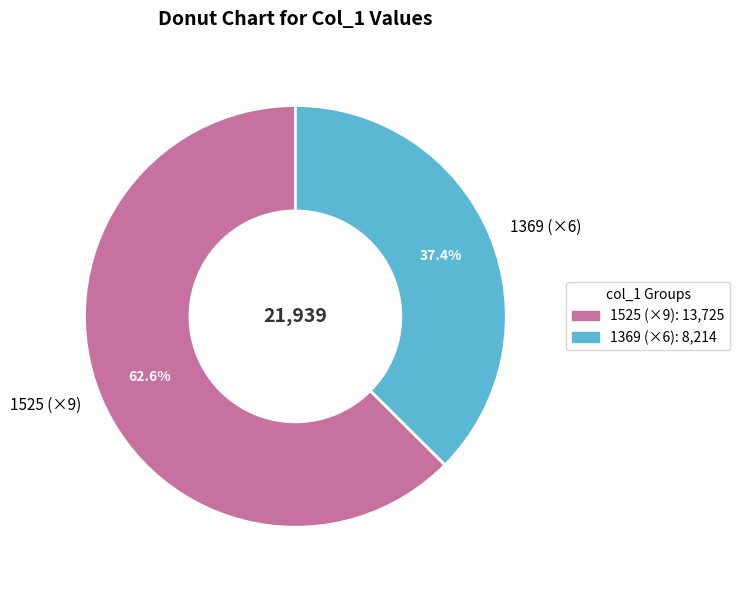

Is there a majority slice in this chart?

Yes